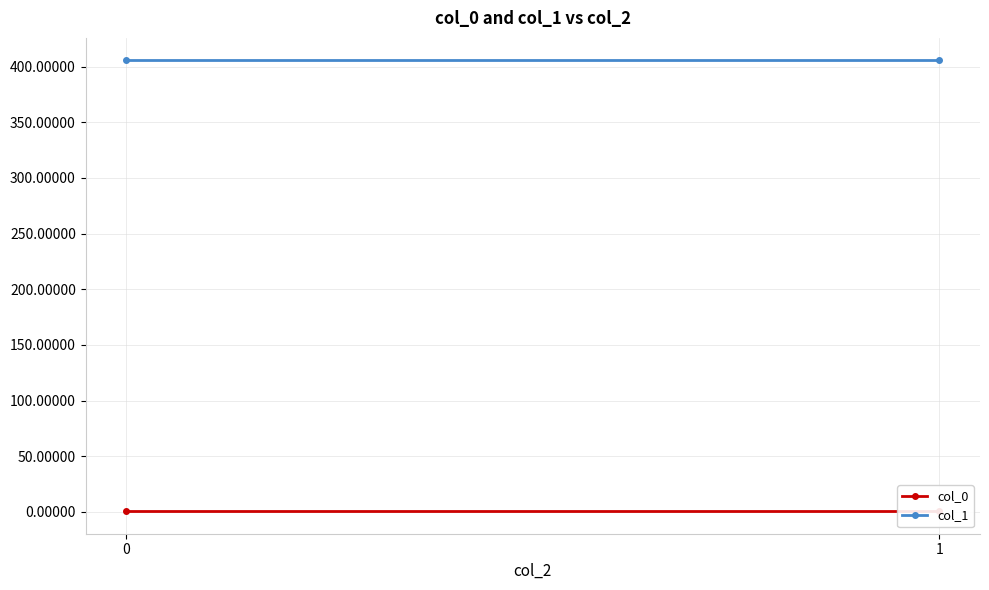

Rank the series by their maximum value, from highest to lowest.

col_1, col_0